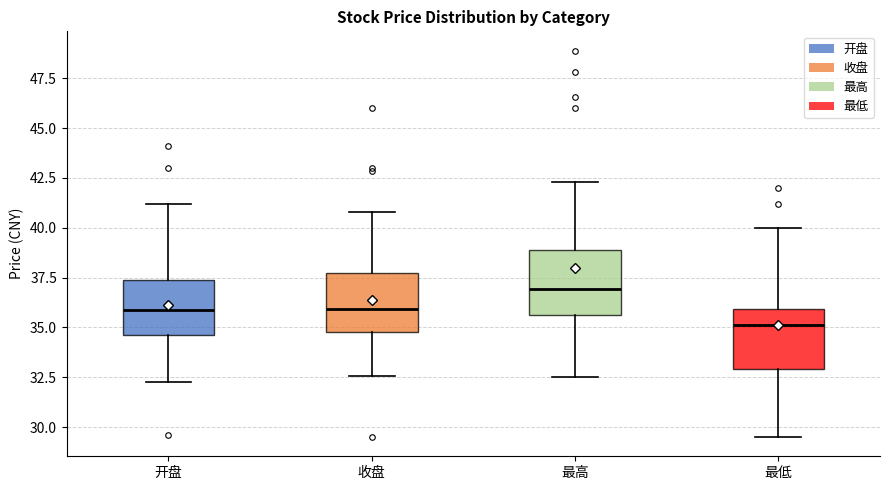

Reading left to right, read every box against the y-axis: the position of its median line, the range the box covers, and the ends of its whiskers. The values are not printed on the chart, so give them approximately, as read against the axis.

开盘: median 36.0, box 34.5 to 37.5, whiskers 32.5 to 41.0
收盘: median 36.0, box 35.0 to 37.5, whiskers 32.5 to 41.0
最高: median 37.0, box 35.5 to 39.0, whiskers 32.5 to 42.5
最低: median 35.0, box 33.0 to 36.0, whiskers 29.5 to 40.0